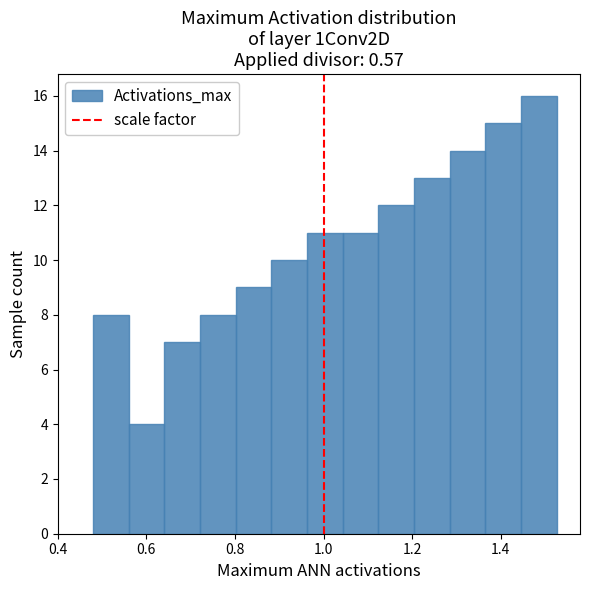

Reading left to right, transcribe this chart: for each bar, give the range it covers on the x-axis and its height. Neither the bar edges nor the heights are printed on the chart, so give them approximately, as read against the axes.

0.48 to 0.56: 8
0.56 to 0.64: 4
0.64 to 0.72: 7
0.72 to 0.80: 8
0.80 to 0.88: 9
0.88 to 0.96: 10
0.96 to 1.04: 11
1.04 to 1.12: 11
1.12 to 1.20: 12
1.20 to 1.28: 13
1.28 to 1.36: 14
1.36 to 1.44: 15
1.44 to 1.52: 16